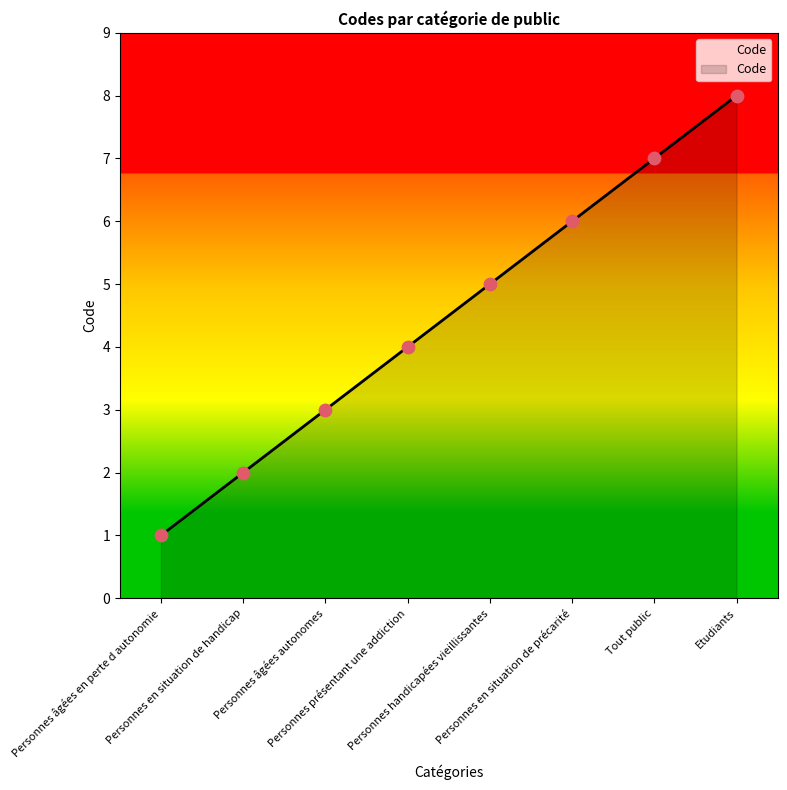

Which has a higher value, Personnes en situation de handicap or Tout public?

Tout public